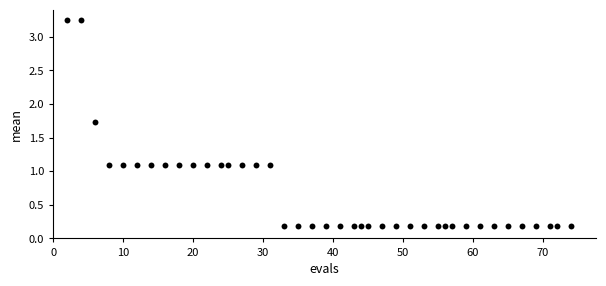

What is the range of X values (max minus min)?

72.0